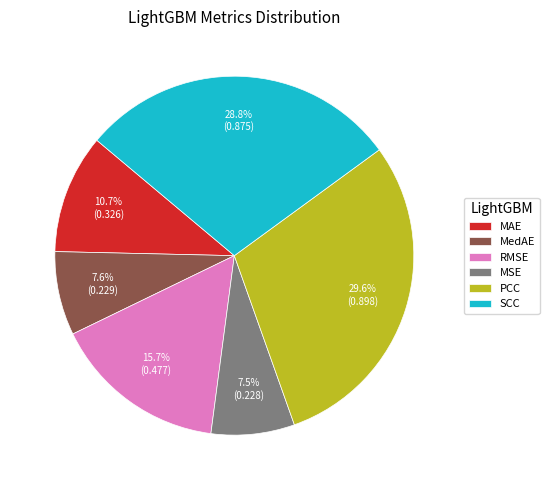

How many segments does this pie chart have?

6